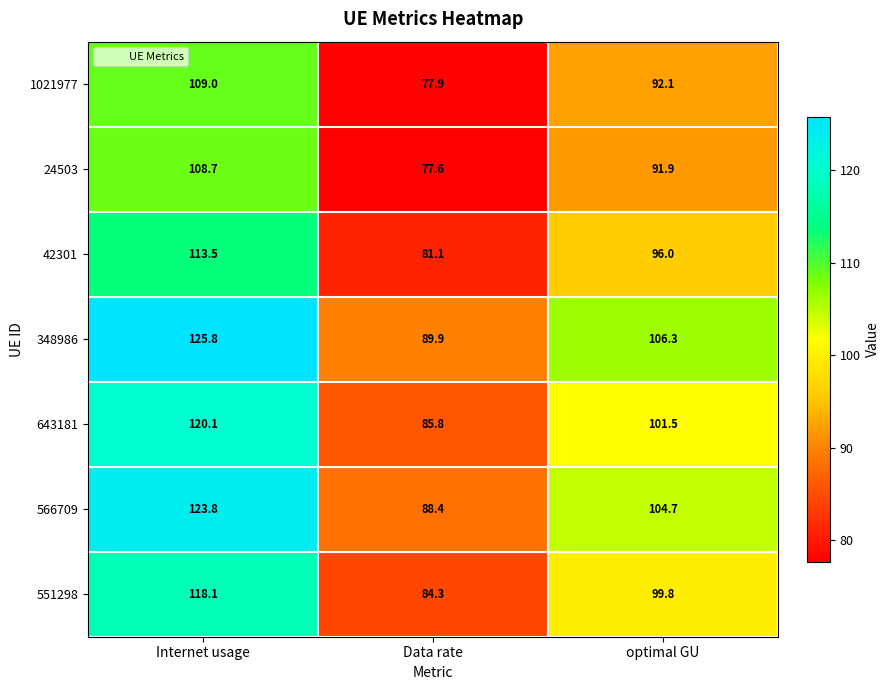

Which series has the widest spread of values?

348986